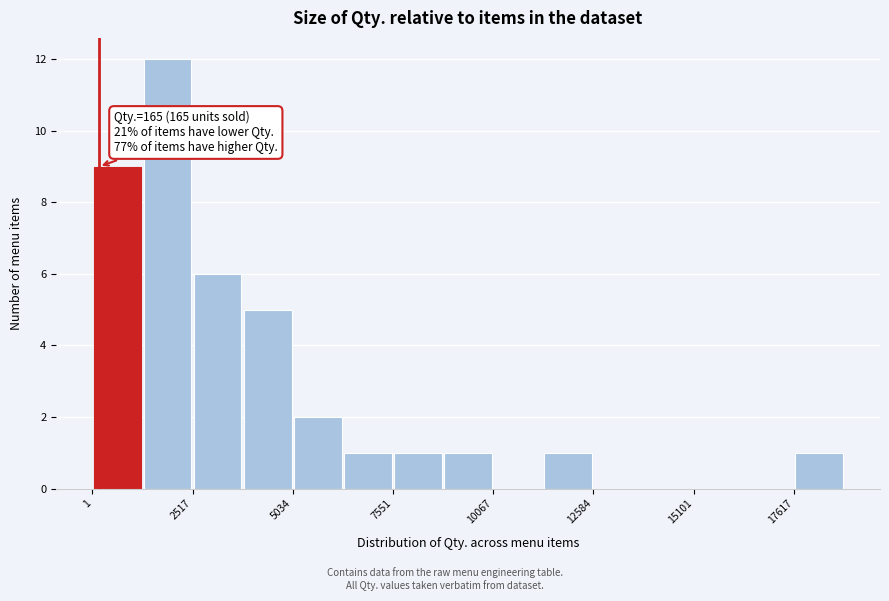

Read against the x-axis, roughly where is the centre of the tallest bar?

2000